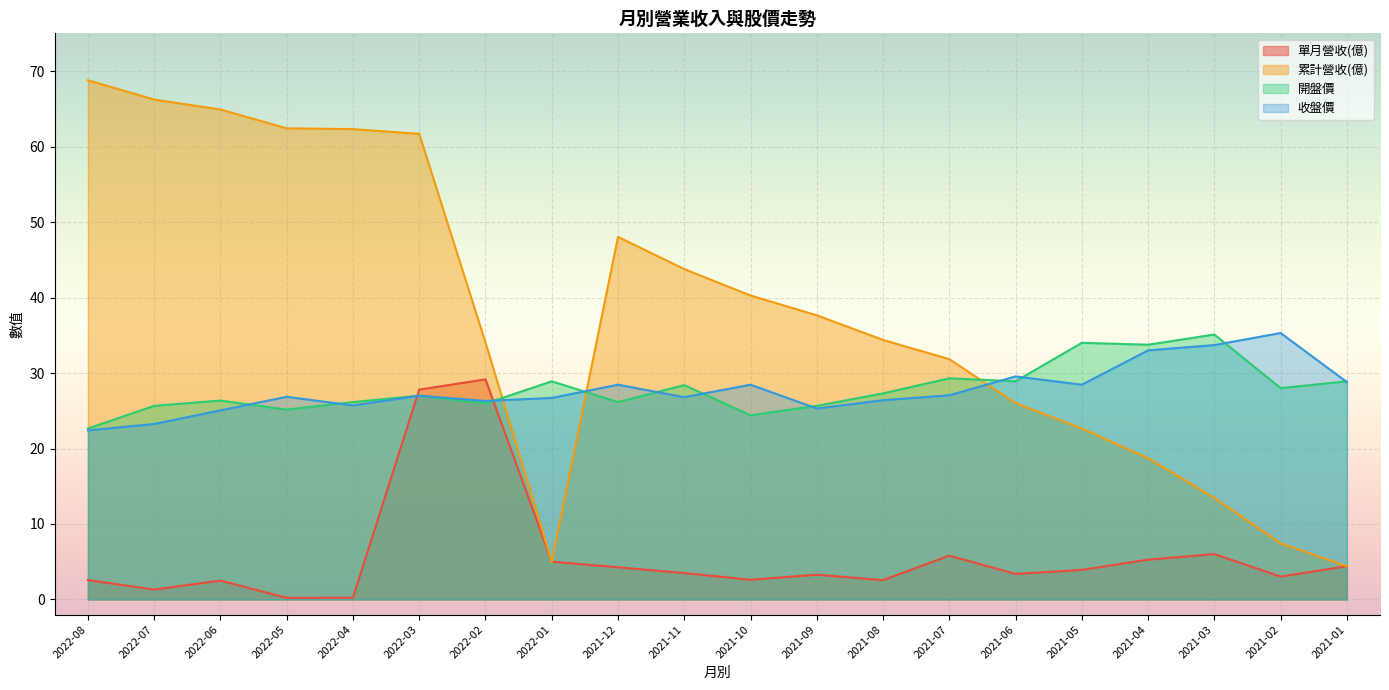

At how many categories does at least one series exceed 59?

6